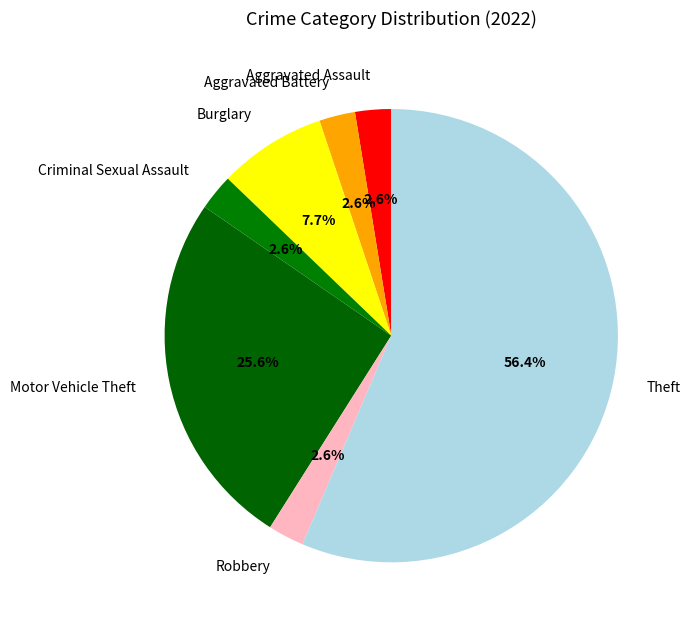

Is the sum of Aggravated Battery and Theft greater than half?

Yes